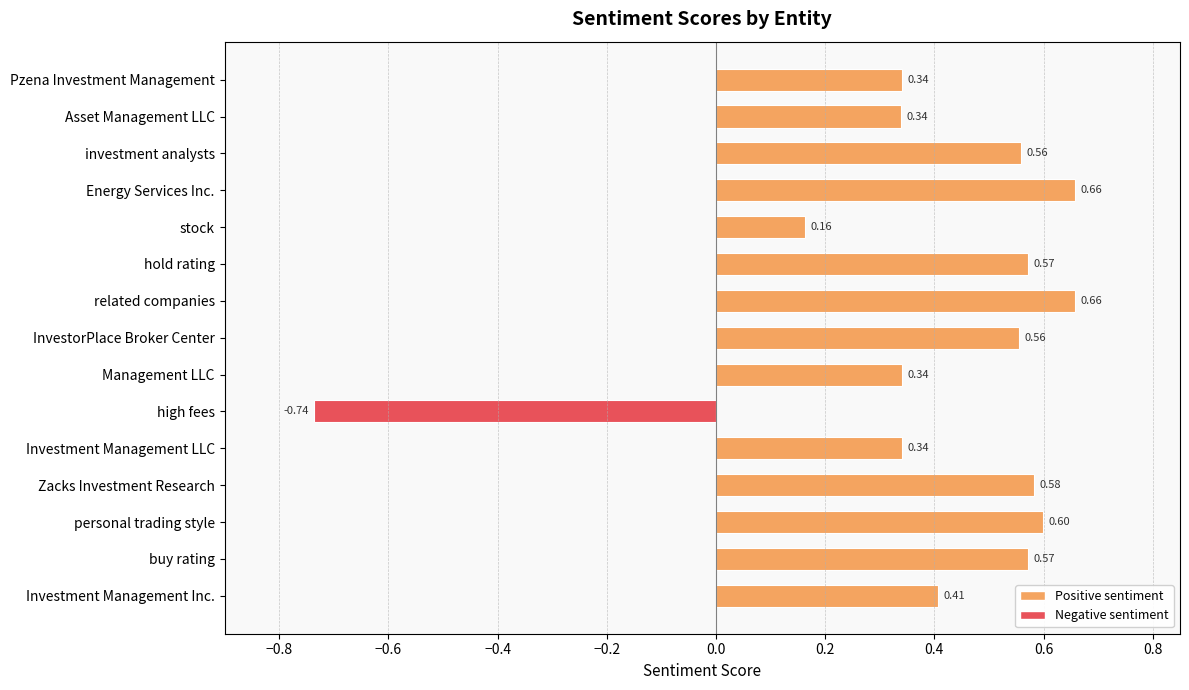

What is the label of the 4th bar from the top?

Energy Services Inc.